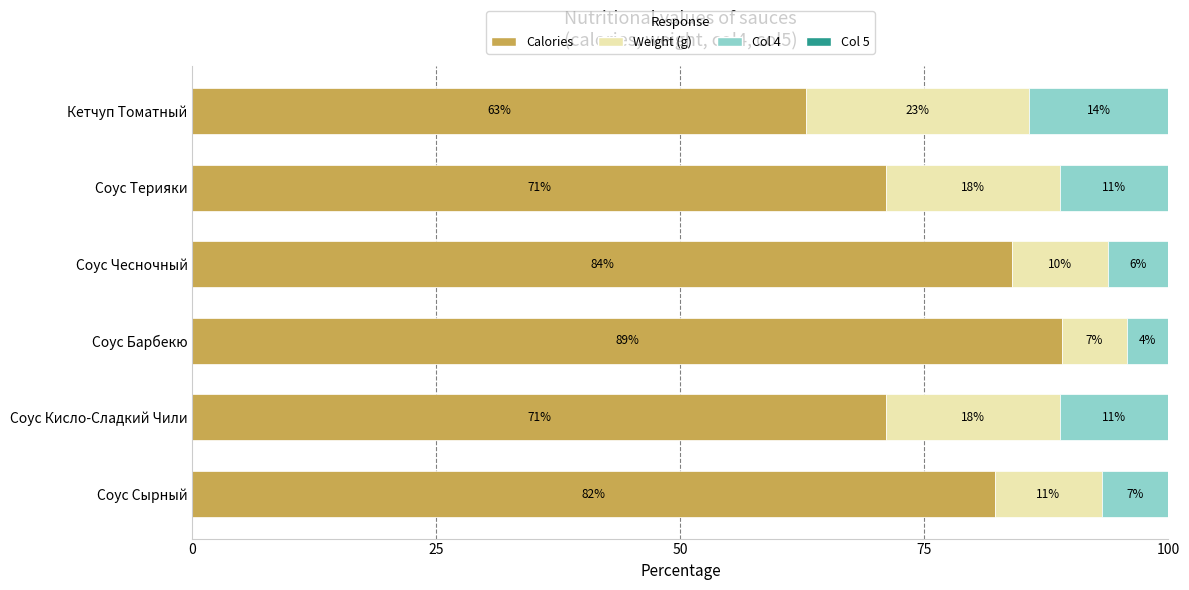

Is it true that Calories equals 43.6 at Соус Барбекю?

False